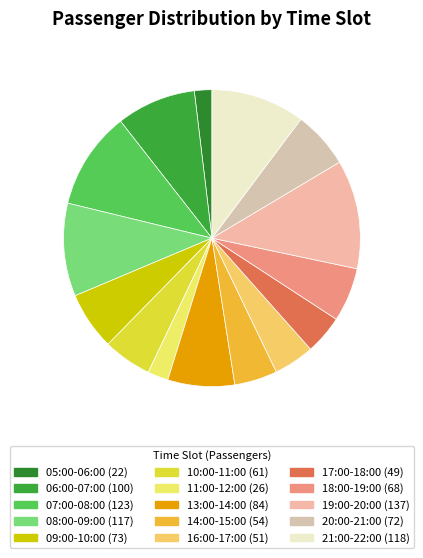

True or false: 21:00-22:00 accounts for 4% of the total.

False